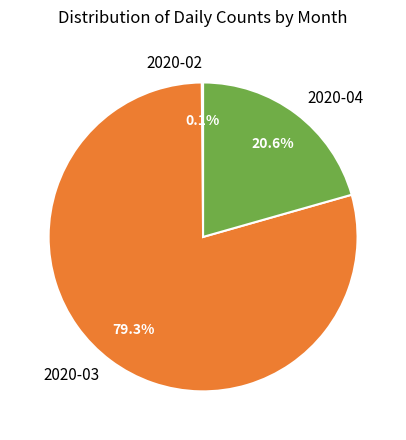

How much of the chart is everything except 2020-03?

20.7%